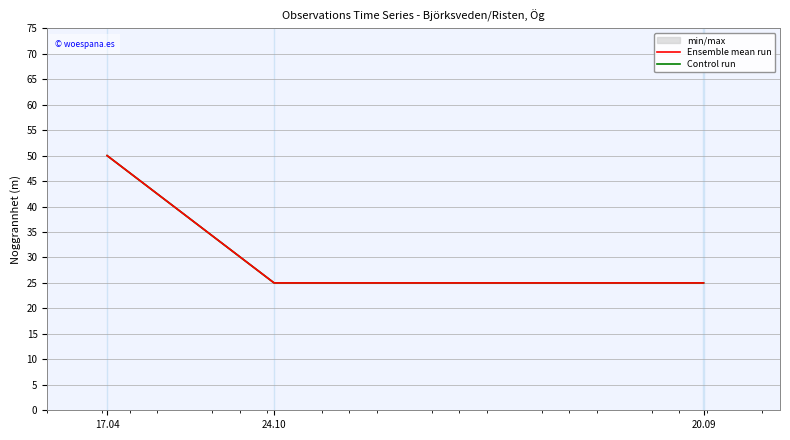

Which category has the highest value in the Ensemble mean run series?

17.04